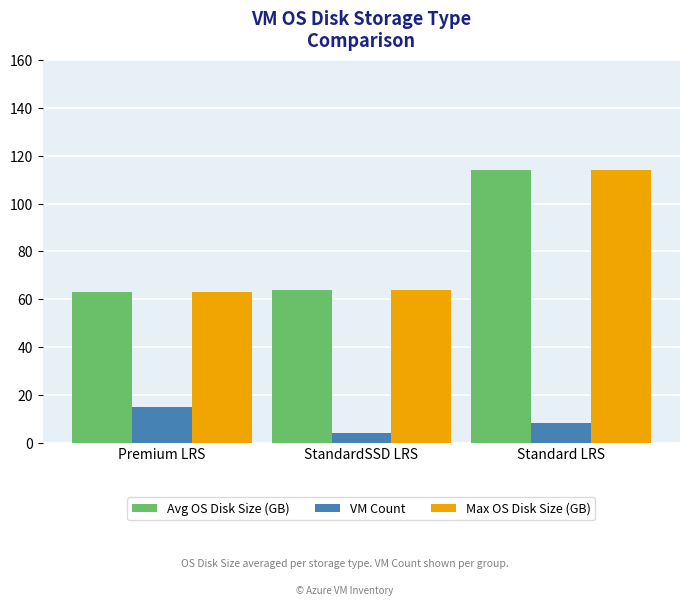

Which category has the highest value in the Max OS Disk Size (GB) series?

Standard LRS